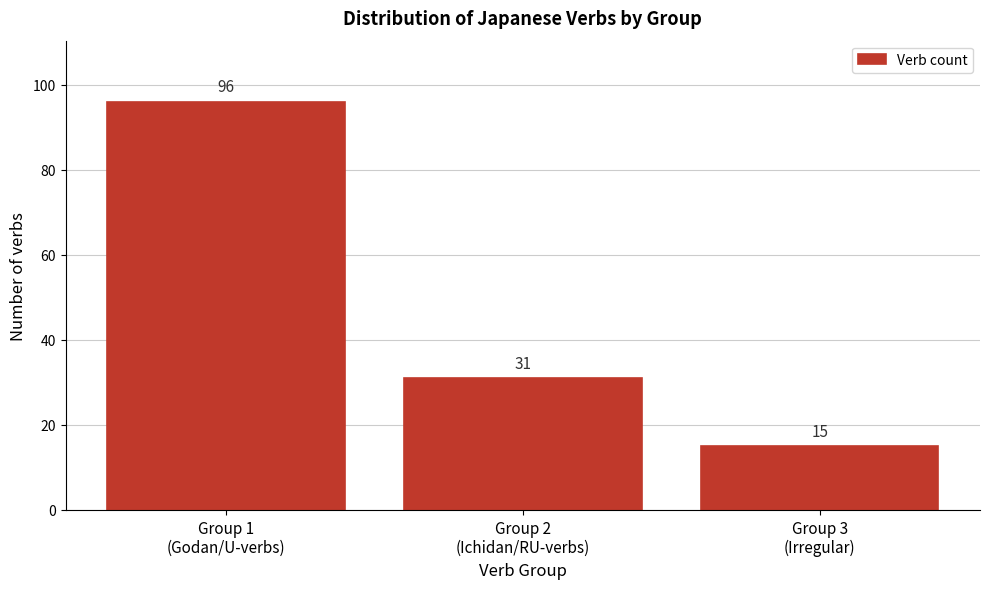

Reading right to left, what are all the values shown in this chart?

15	31	96